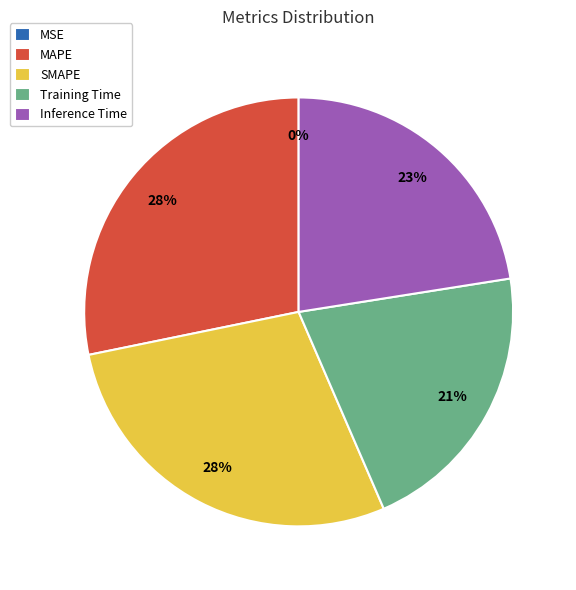

Does MAPE account for over 50% of the chart?

No